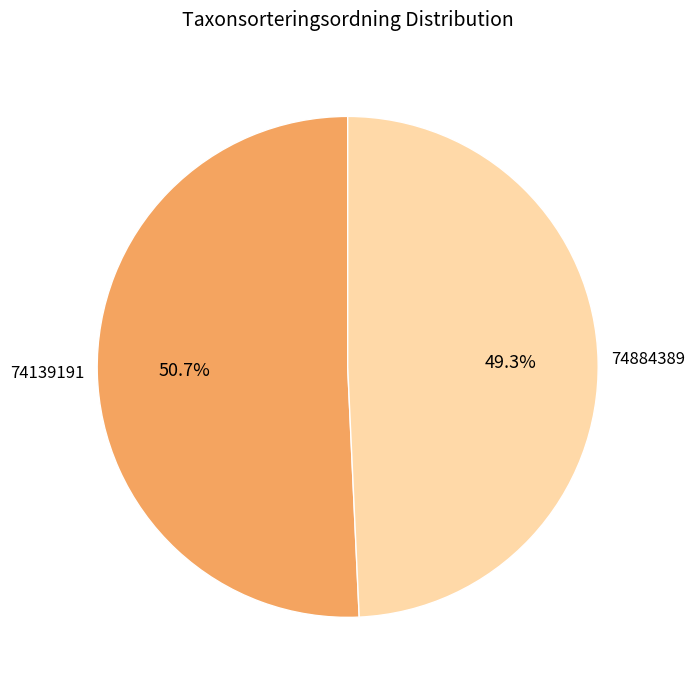

Which category accounts for the majority?

74139191